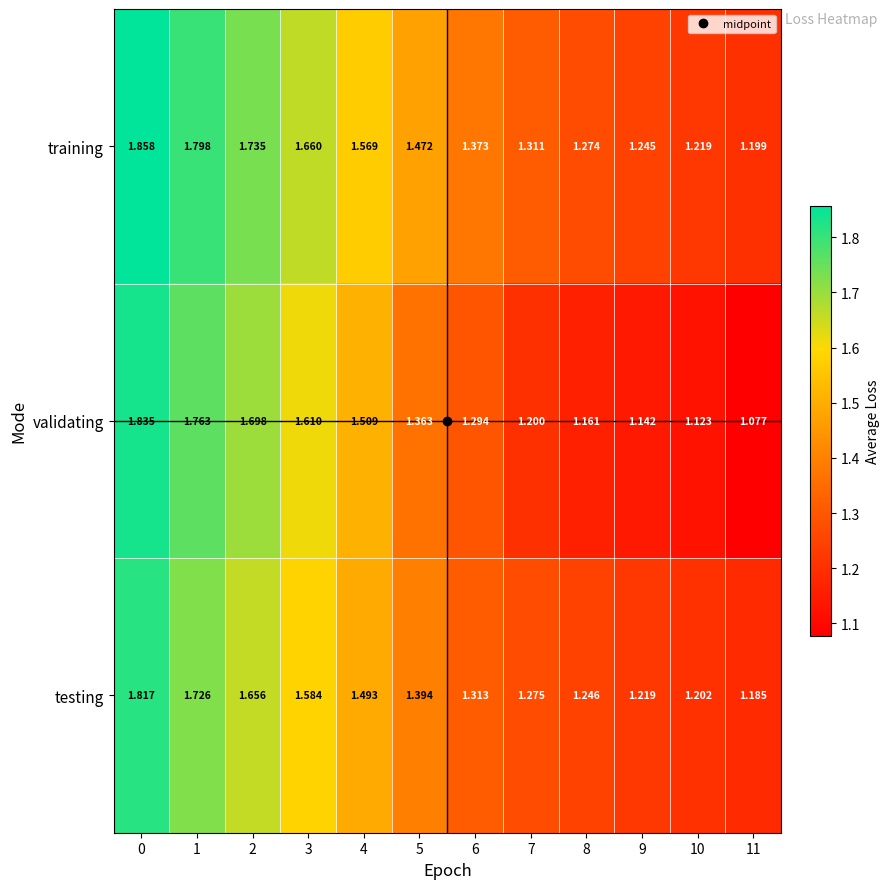

Rank the series by their maximum value, from lowest to highest.

testing, validating, training